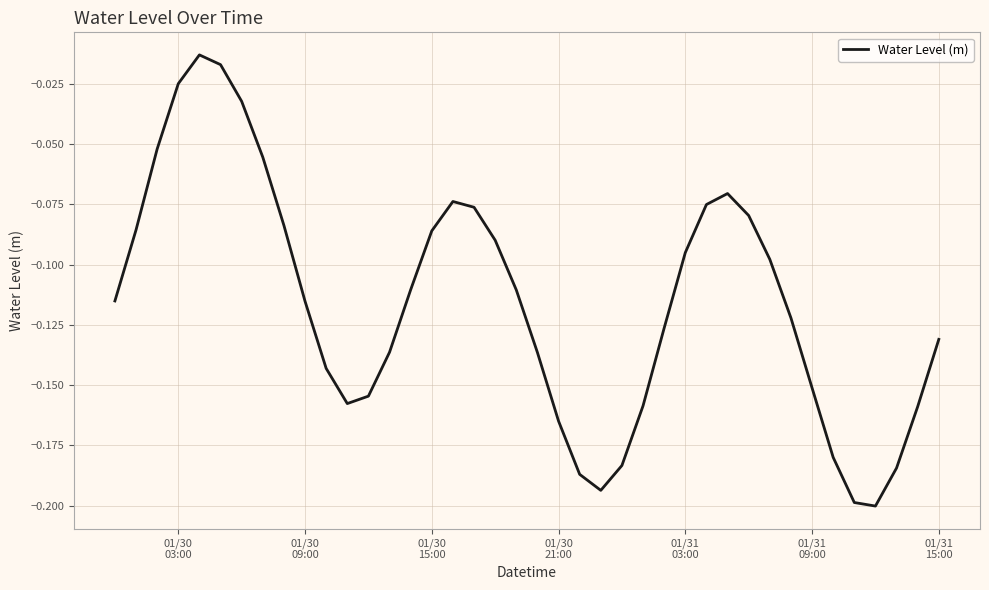

How many lines are shown in the chart?

1